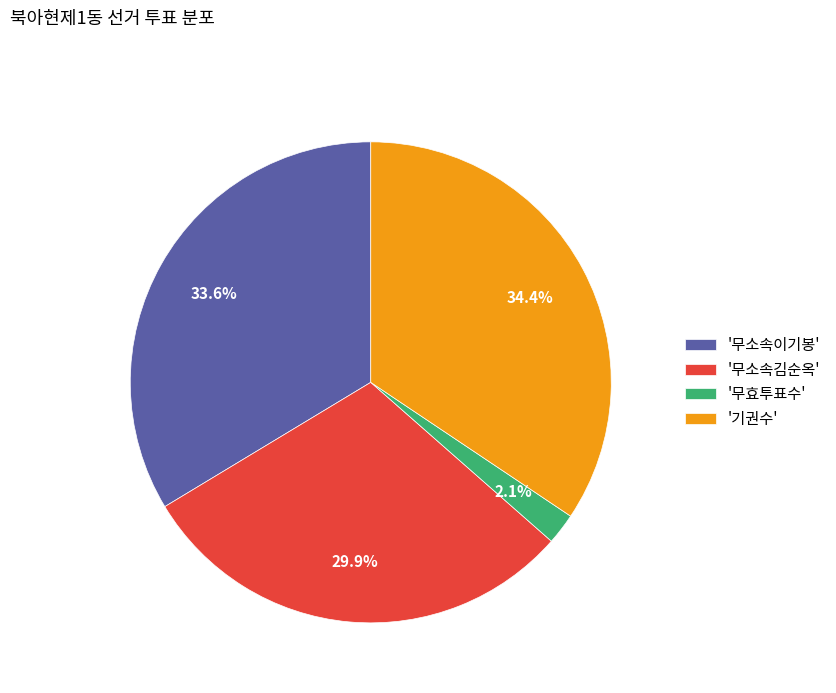

Which slice is the largest?

'기권수'